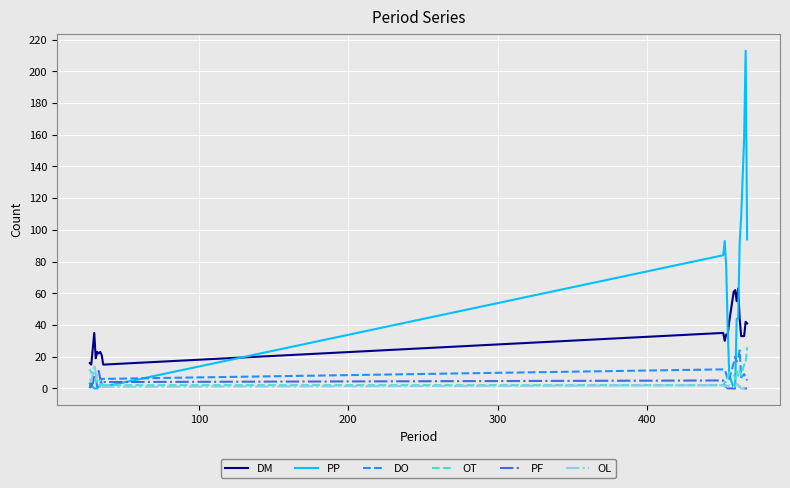

True or false: DM and DO intersect in this chart.

False